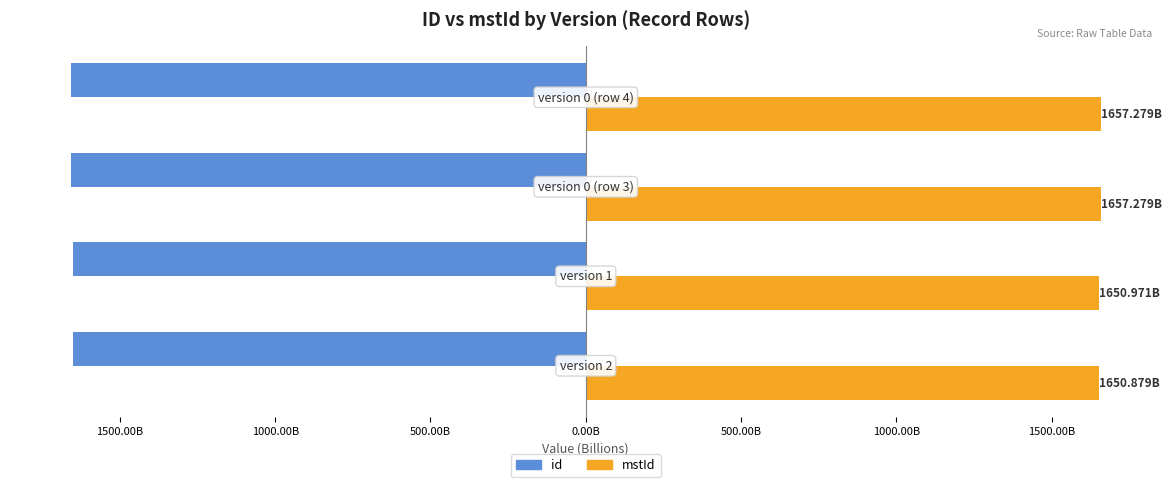

What are all the series names shown in the legend?

id, mstId